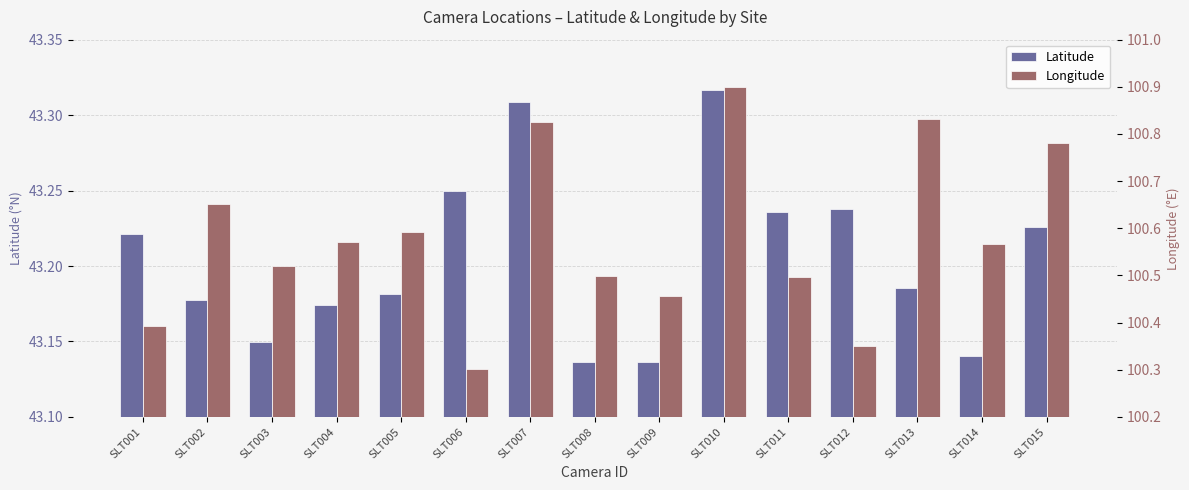

Which category has the highest value across all series?

SLT010